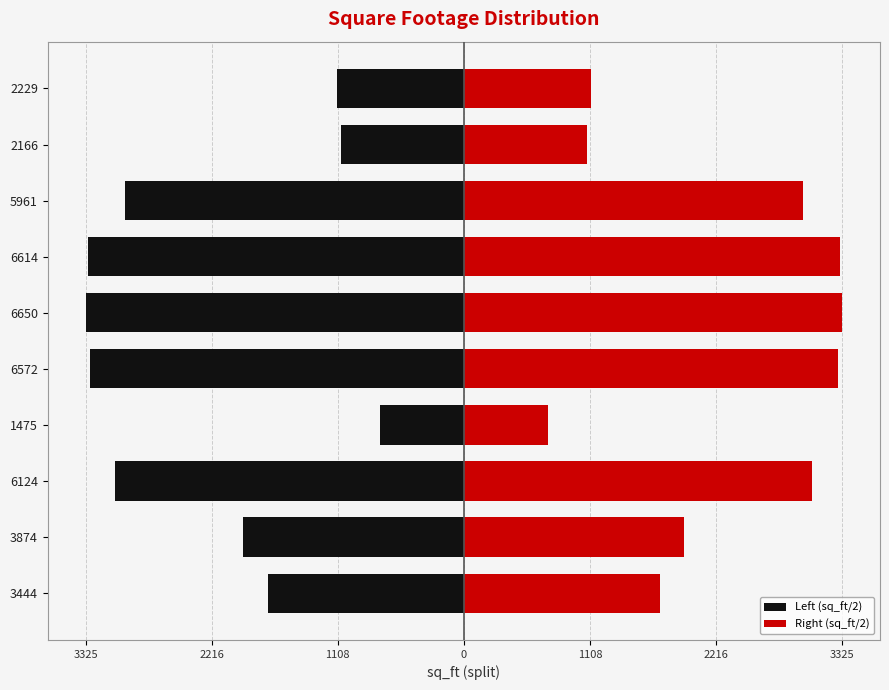

Which series has the largest total across all categories?

Right (sq_ft/2)